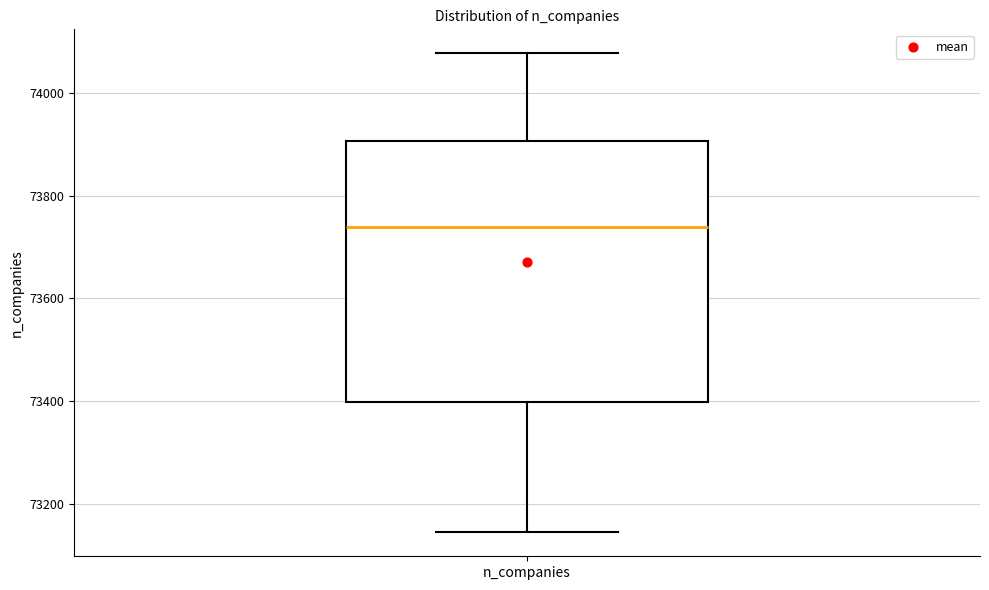

Read this box plot against the y-axis: the position of the median line, the range covered by the box, and the ends of both whiskers. The values are not printed on the chart, so give them approximately, as read against the axis.

median 73740, box 73400 to 73900, whiskers 73140 to 74080